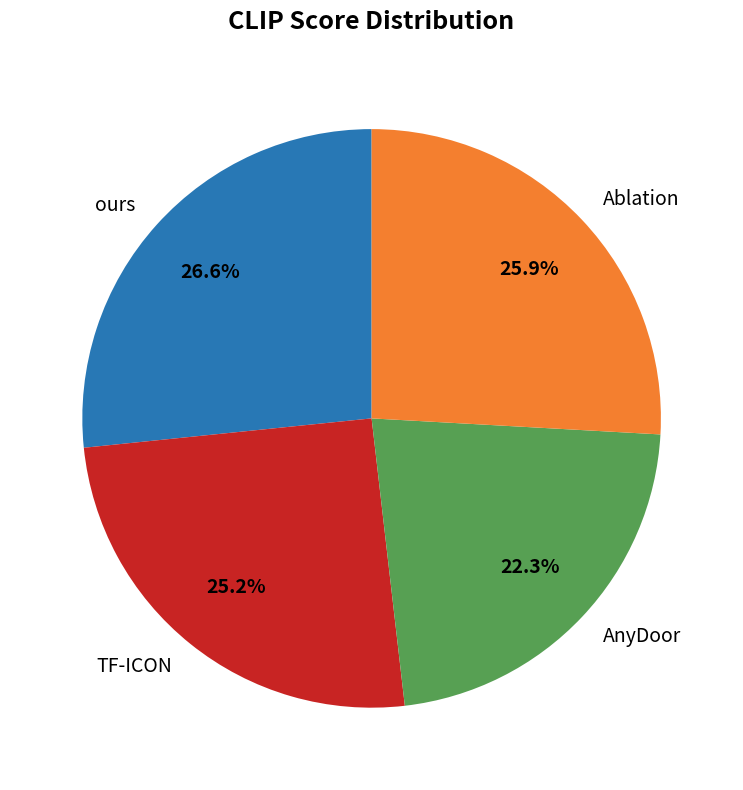

To the nearest percent, what percentage of the pie is ours?

27%